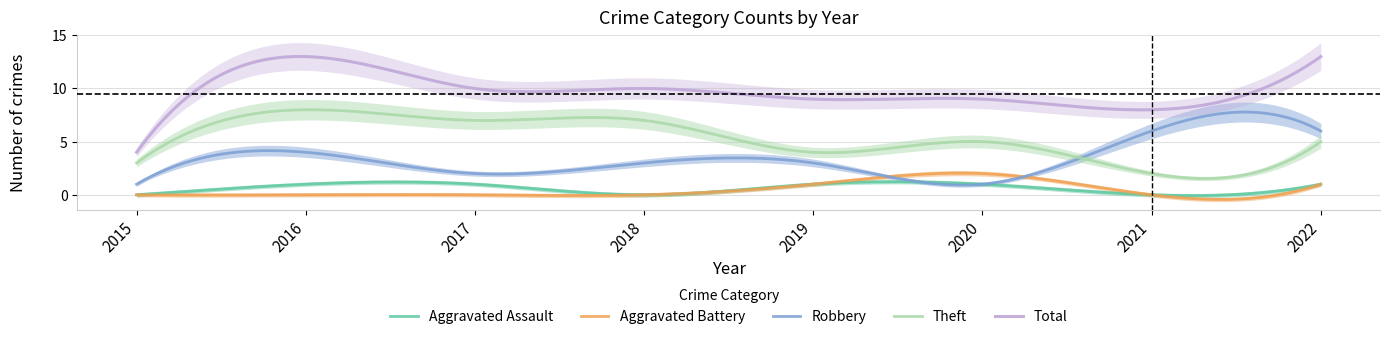

At which label is Aggravated Assault closest to 0?

2015